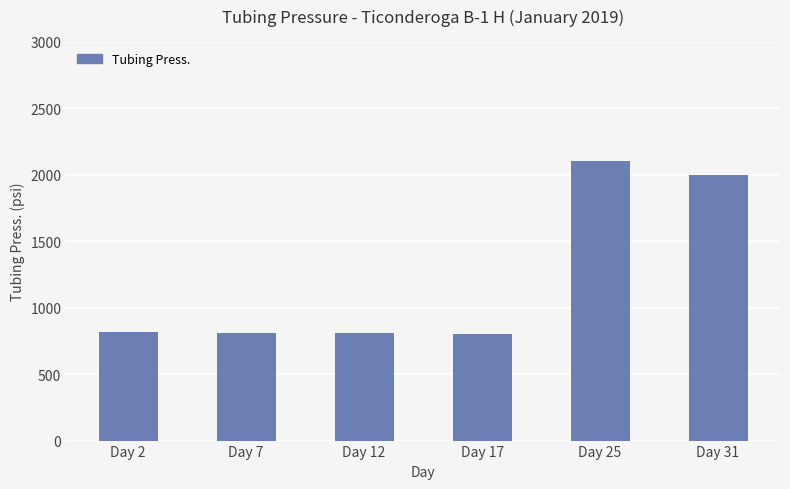

How many data points does each series have?

6